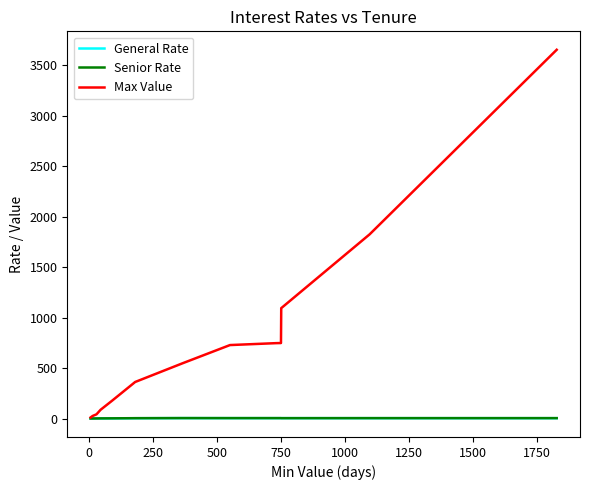

What is the maximum value shown in the chart?

3650.0